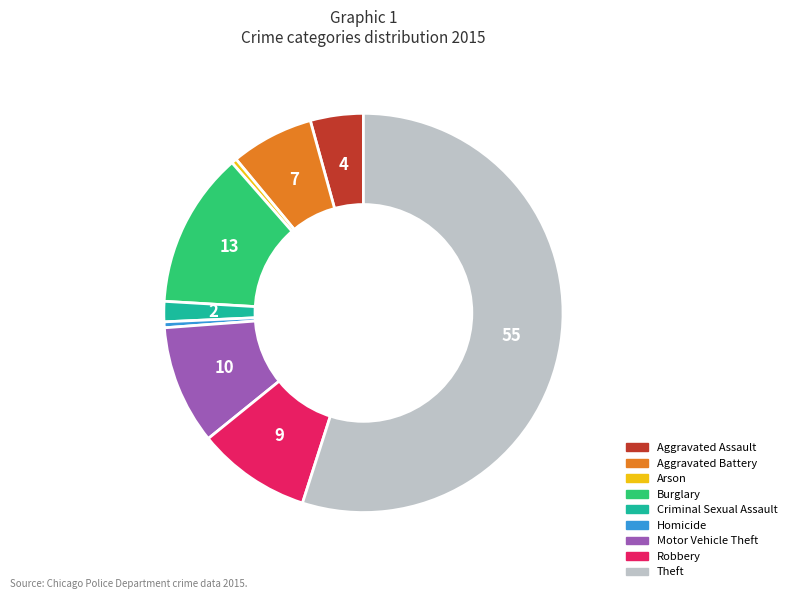

Do Arson and Theft together represent more than half of the pie?

Yes